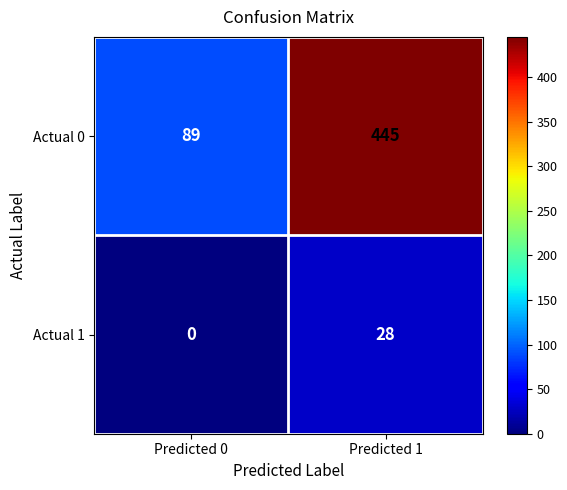

What value does the Actual 0 series have at Predicted 1, to the nearest 50?

450